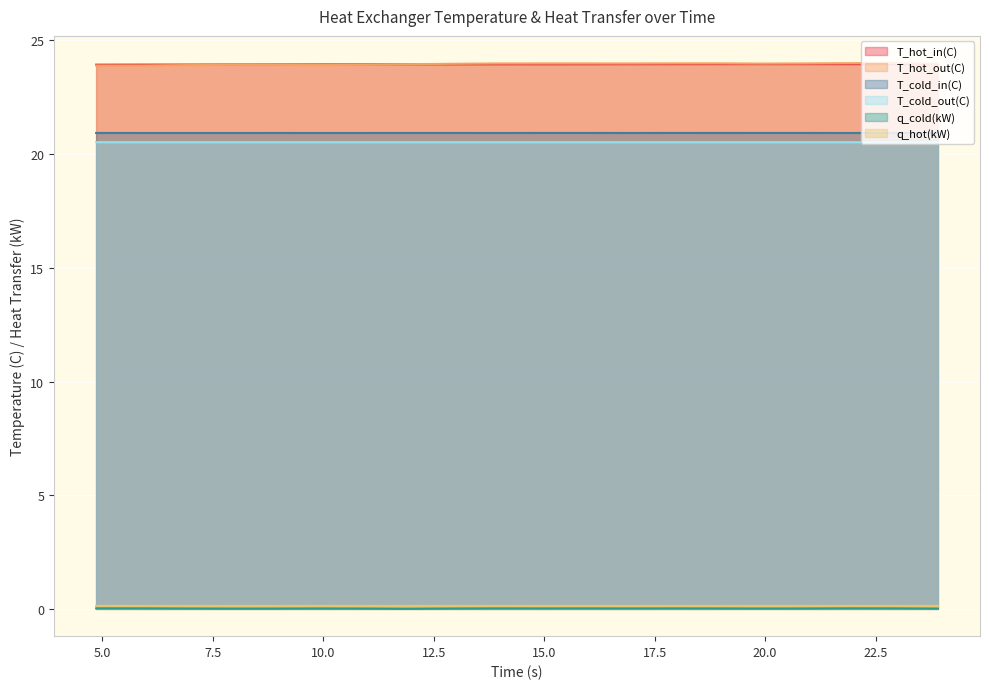

Is it true that T_hot_in(C) equals 24.0 at 17.89935?

True